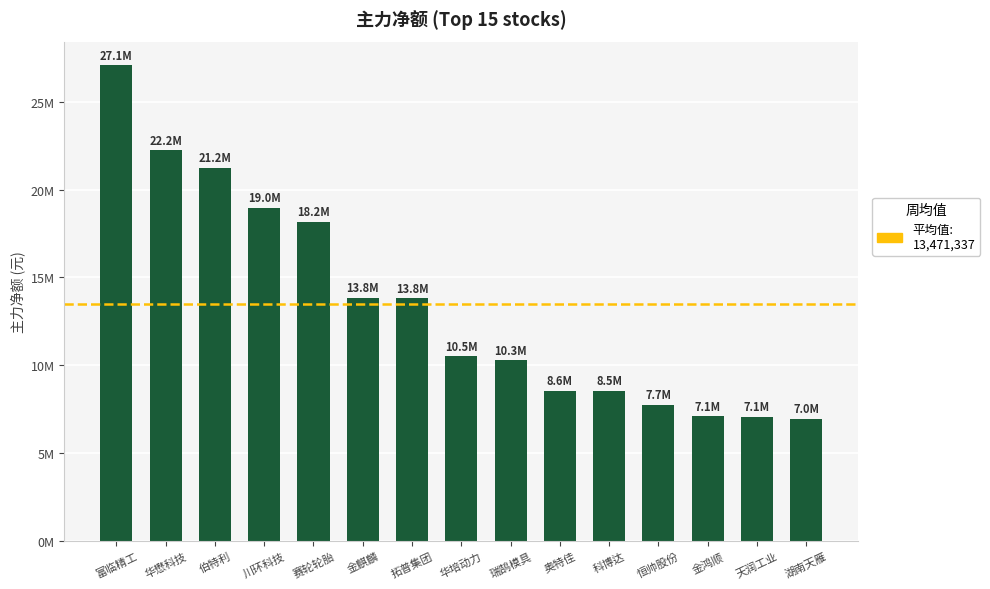

Reading left to right, transcribe all the data shown in this chart.

27067382	22248843	21242564	18970156	18157174	13829353	13803657	10514184	10269174	8552623	8545426	7746364	7097494	7072558	6953117